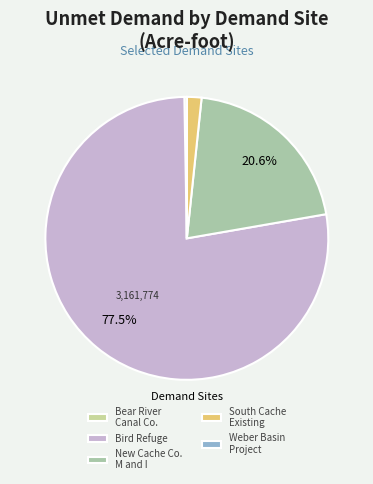

Rank the categories by value from lowest to highest.

Weber Basin Project, Bear River Canal Company, South Cache Existing, New Cache County M and I, Bird Refuge